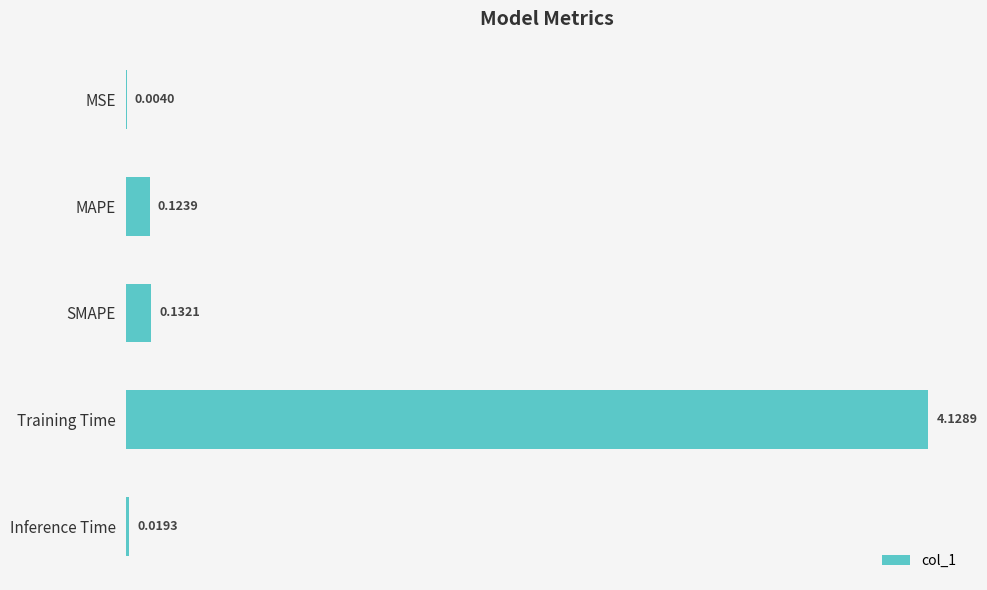

What is the sum of all values?

4.4